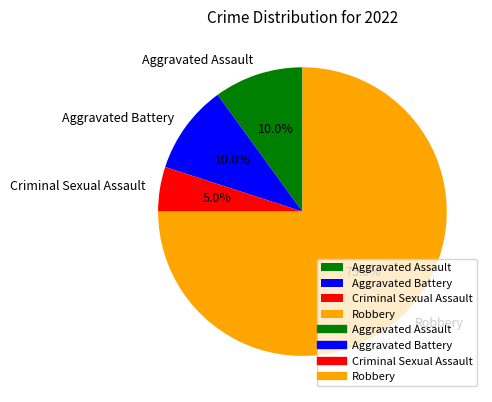

How many slices are in this pie chart?

4